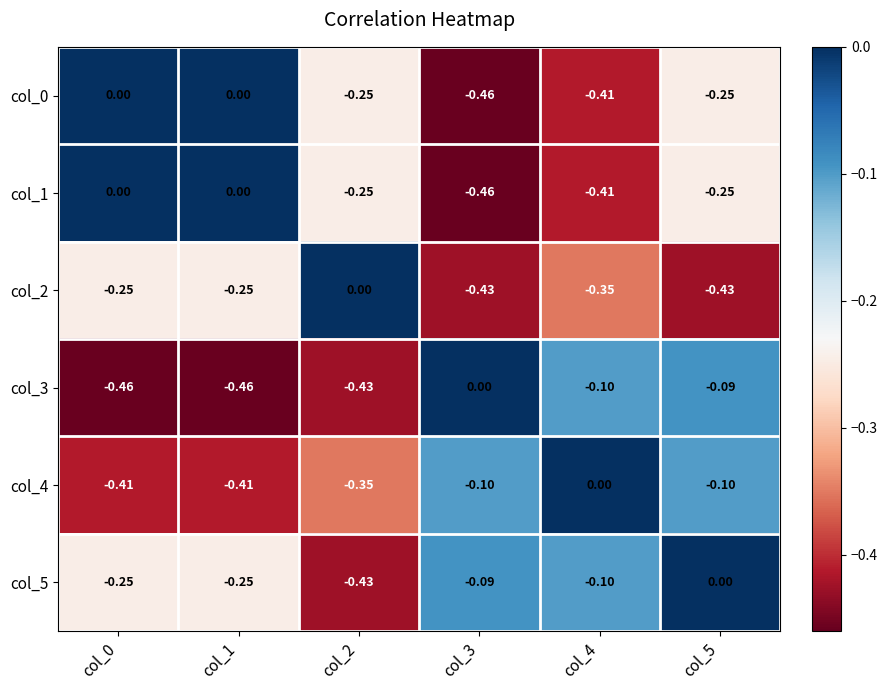

What is the spread (max minus min) of values at col_3?

0.5